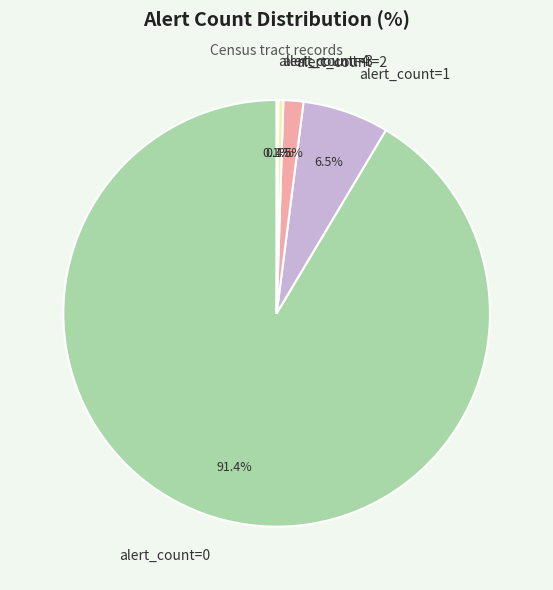

Combined, do alert_count=3 and alert_count=2 account for over 50%?

No